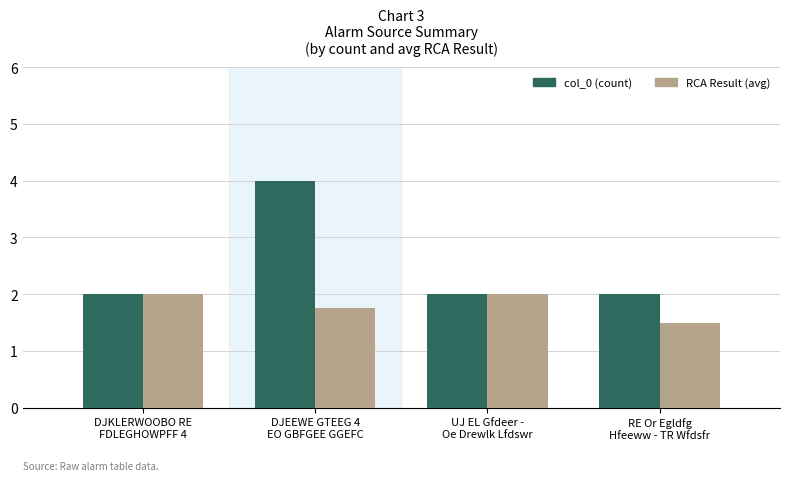

Which category has the lowest value in the RCA Result (avg) series?

RE Or Egldfg
Hfeeww - TR Wfdsfr